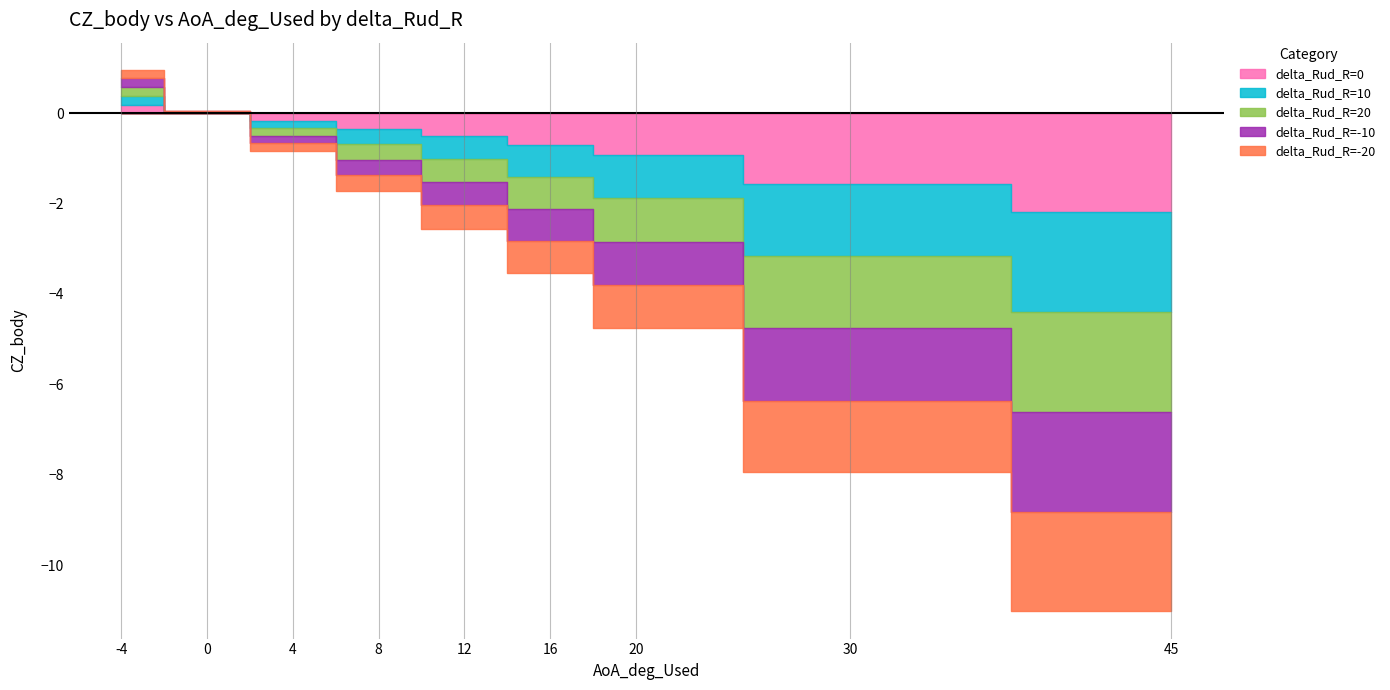

How many data points in delta_Rud_R=-10 are less than 0?

7